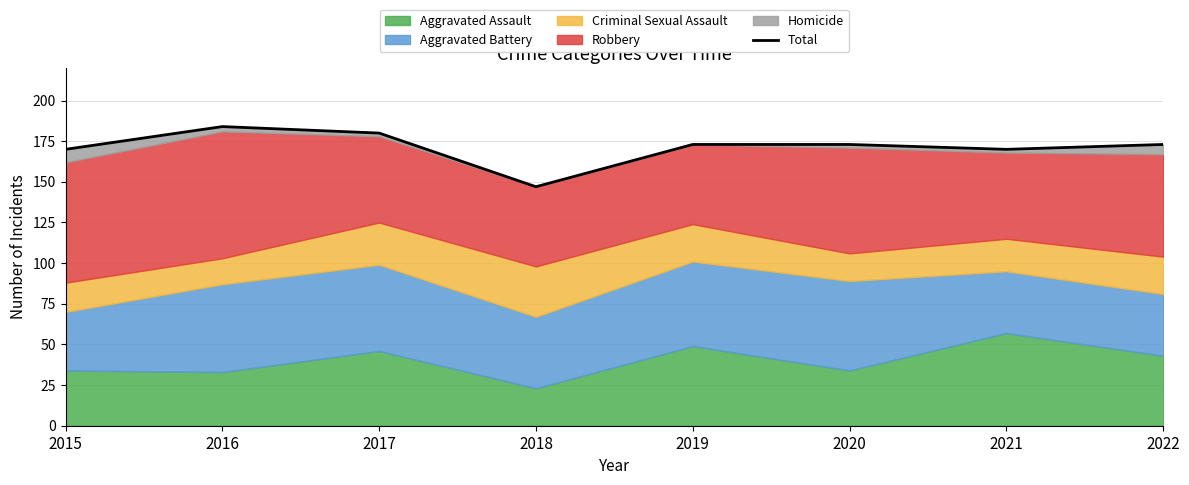

Where is the data nearest to the value 165?

2015